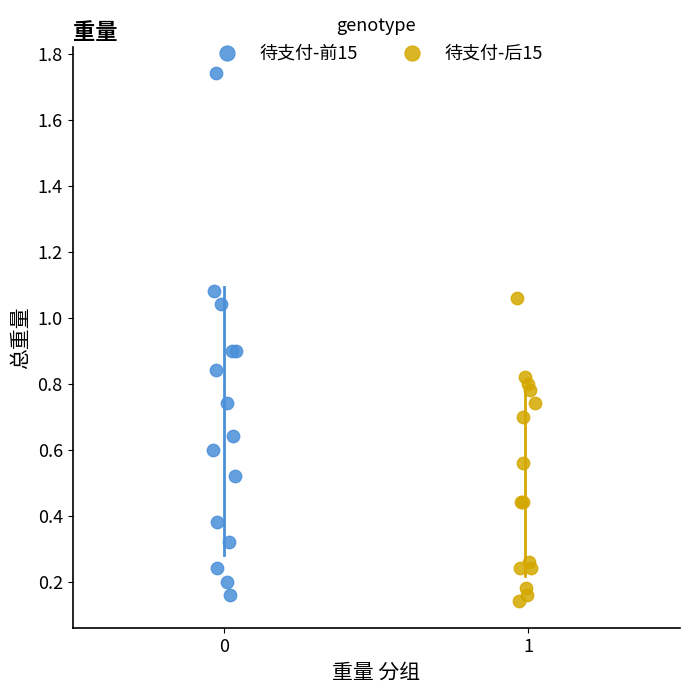

Which series has the largest Y range (max minus min)?

待支付-前15